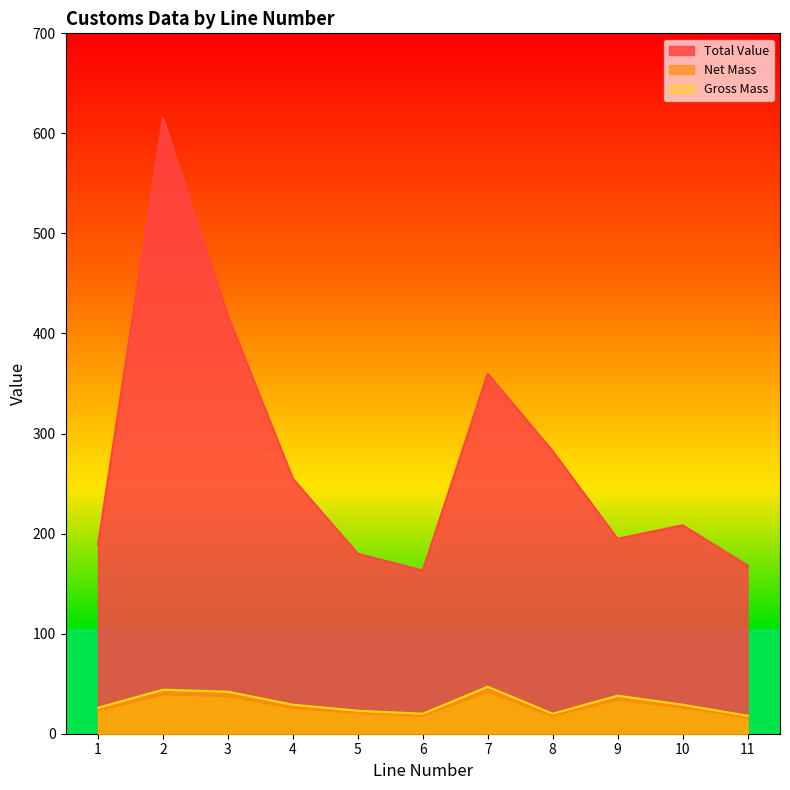

How many lines are shown in the chart?

3